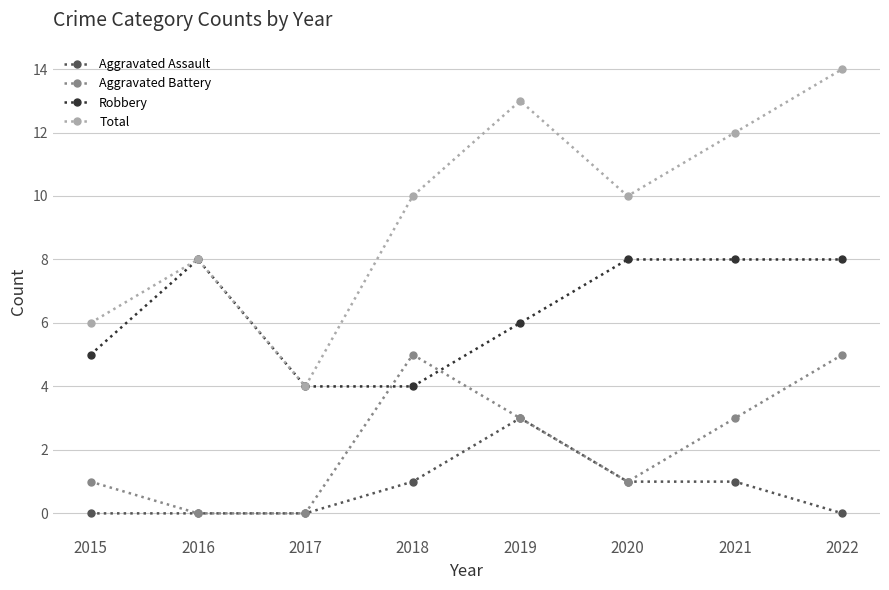

Reading right to left, extract all data points from this chart.

Aggravated Assault: 2022=0	2021=1	2020=1	2019=3	2018=1	2017=0	2016=0	2015=0
Aggravated Battery: 2022=5	2021=3	2020=1	2019=3	2018=5	2017=0	2016=0	2015=1
Robbery: 2022=8	2021=8	2020=8	2019=6	2018=4	2017=4	2016=8	2015=5
Total: 2022=14	2021=12	2020=10	2019=13	2018=10	2017=4	2016=8	2015=6